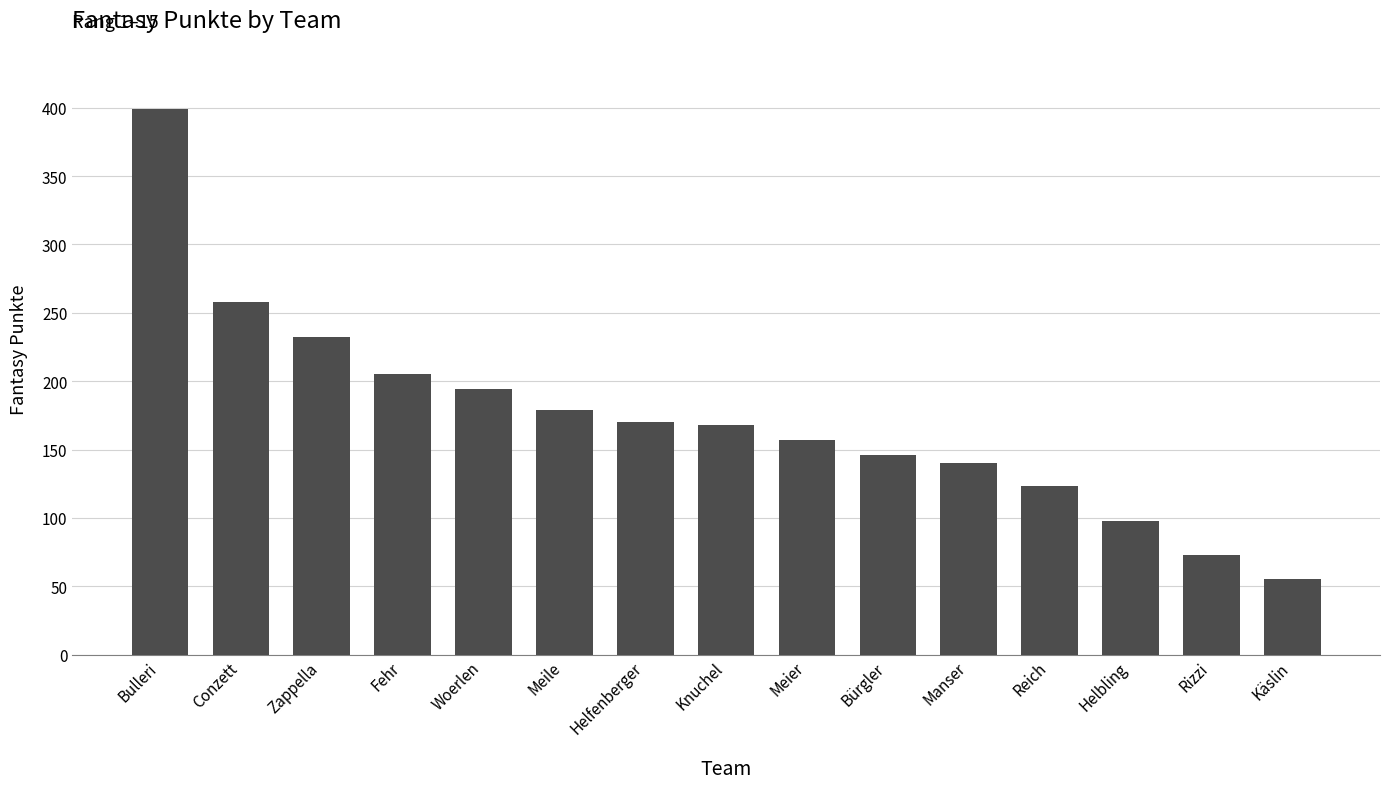

Reading left to right, transcribe all the data shown in this chart.

Bulleri=399	Conzett=258	Zappella=232	Fehr=205	Woerlen=194	Meile=179	Helfenberger=170	Knuchel=168	Meier=157	Bürgler=146	Manser=140	Reich=123	Helbling=98	Rizzi=73	Käslin=55